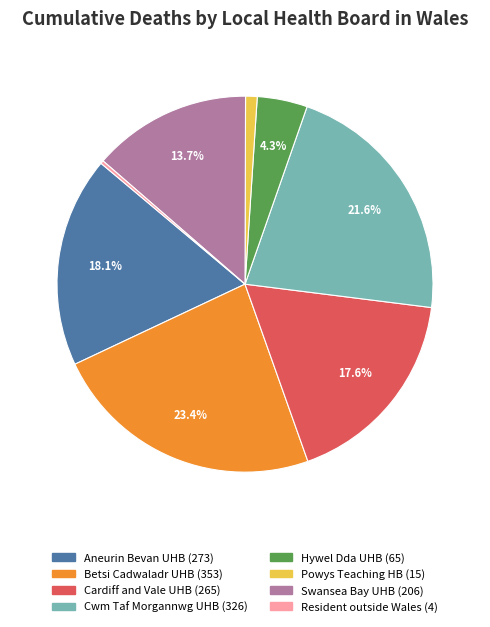

Is there any slice that represents more than half of the pie?

No